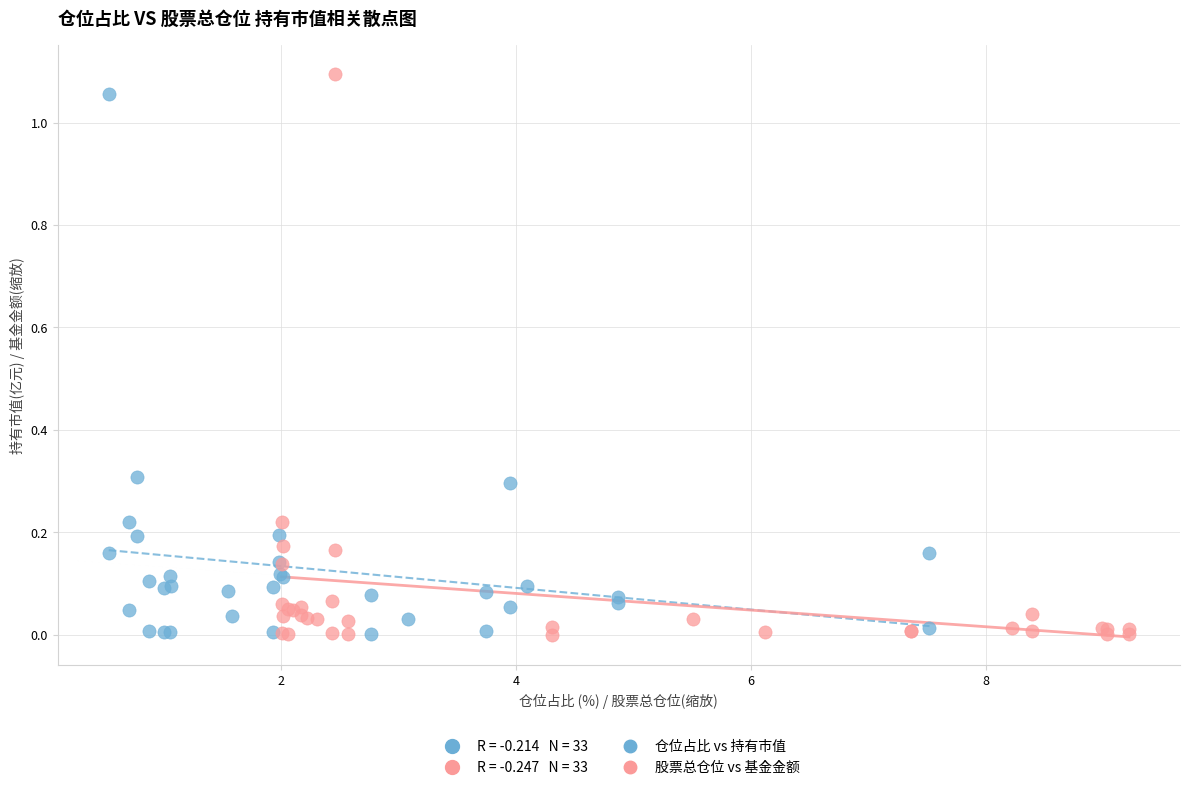

Which series has the widest spread of Y values?

股票总仓位 vs 基金金额